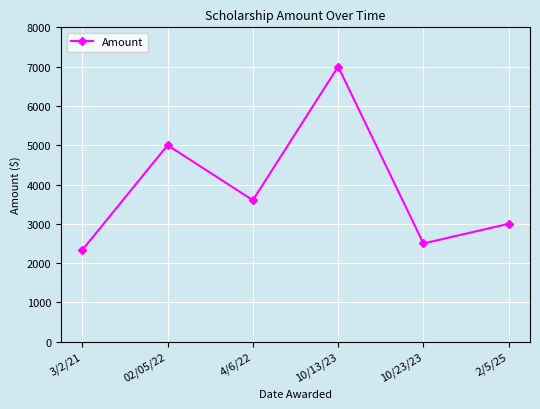

What is the difference between the maximum and second lowest values?

4500